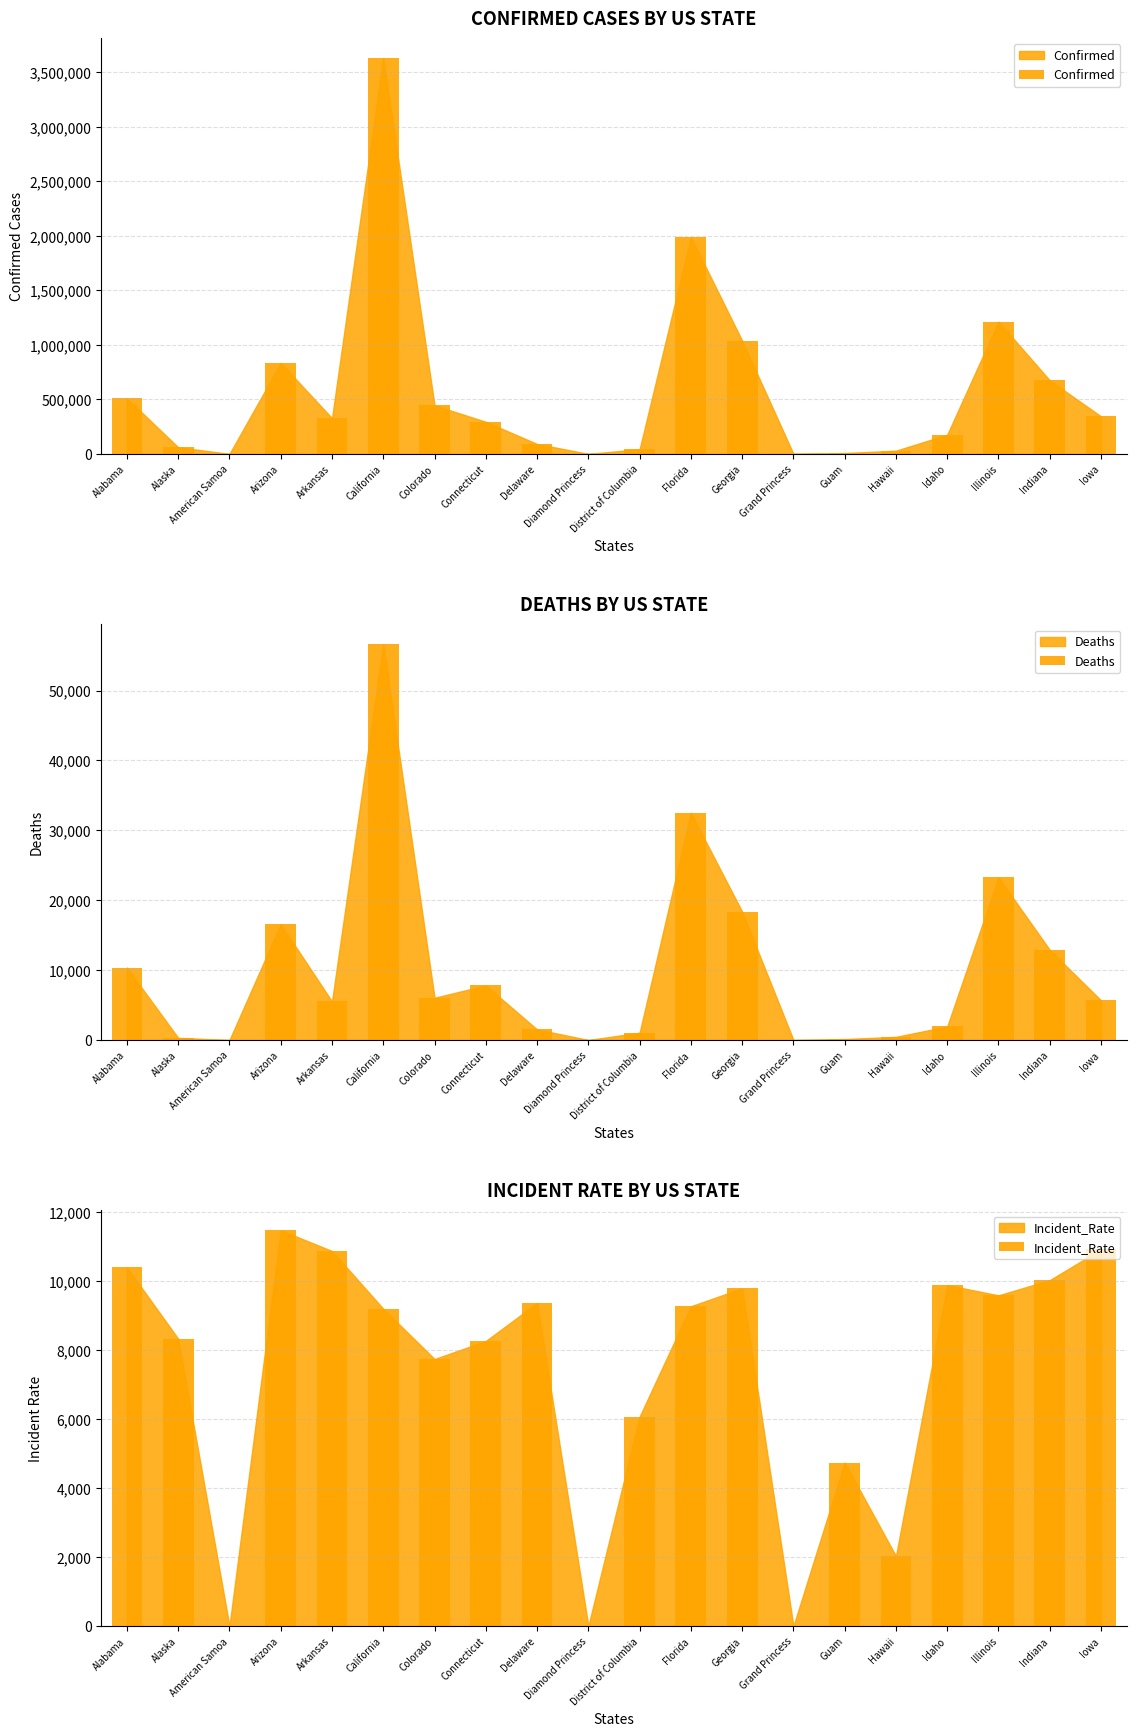

At Grand Princess, list the series in order from largest to smallest.

Confirmed, Deaths, Incident_Rate